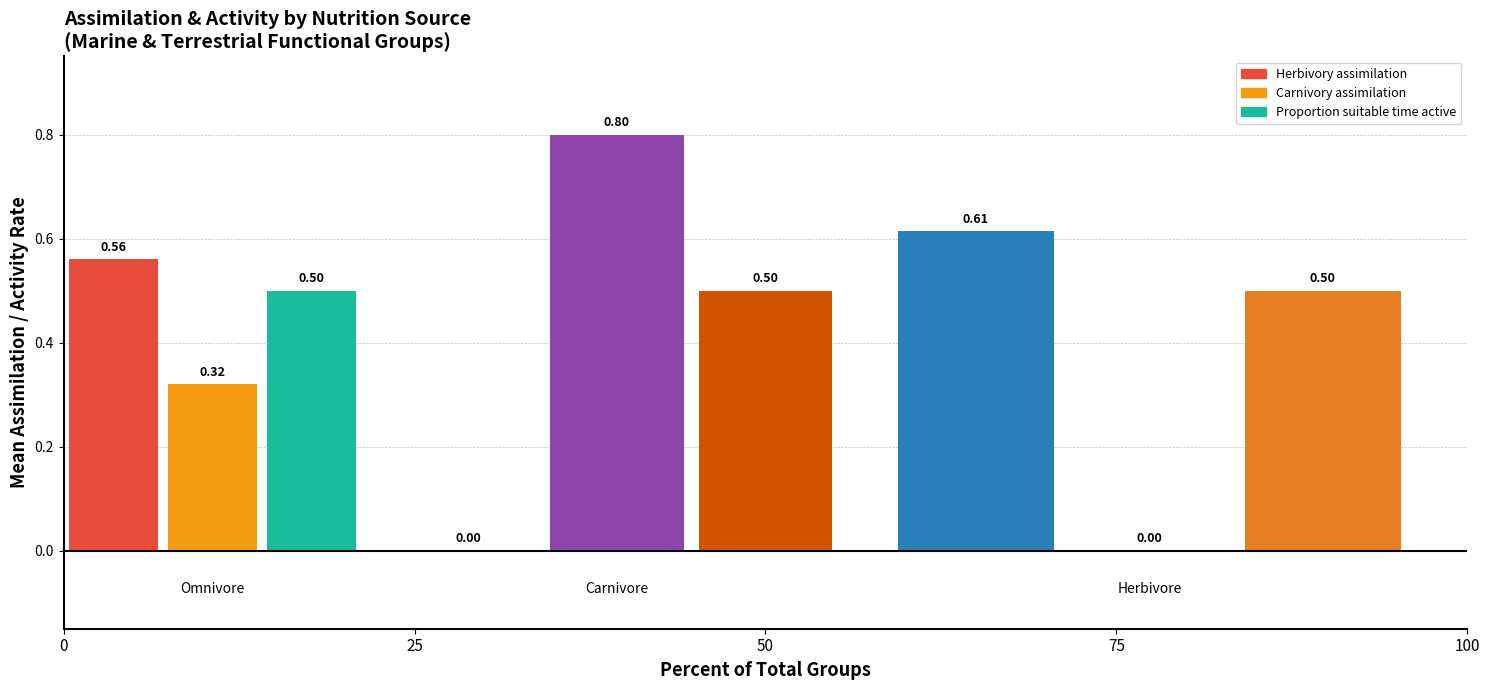

Count the Herbivory assimilation values in the range 0 to 1.

3